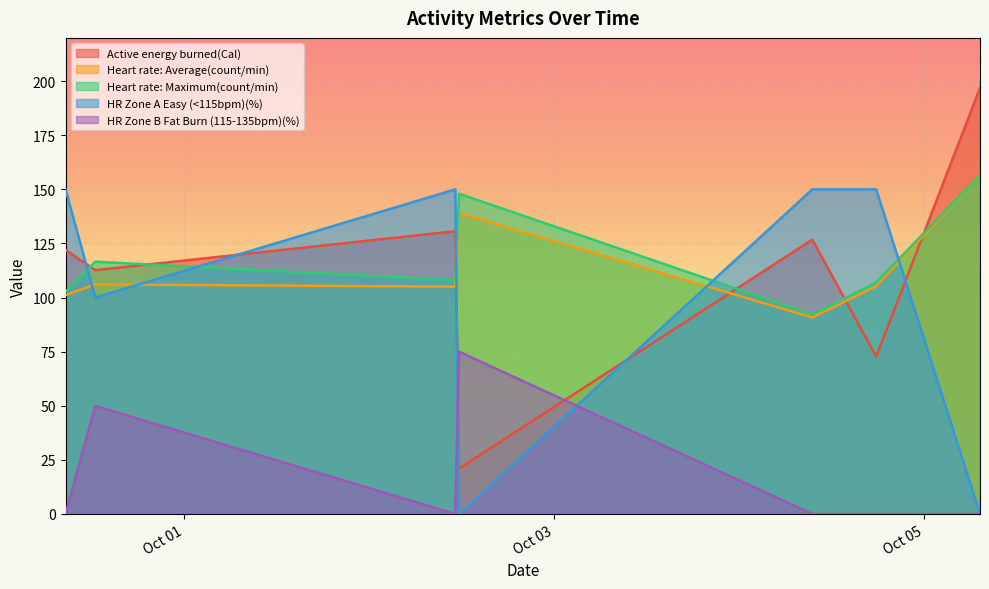

At which category does Heart rate: Maximum(count/min) reach its first local peak?

2019-09-30 12:26:00